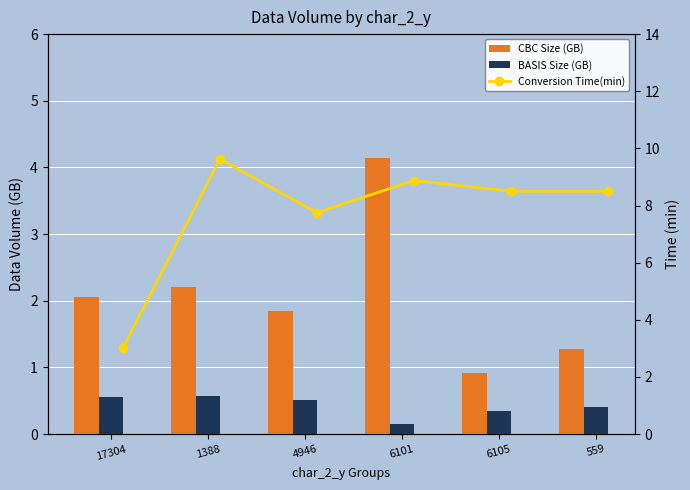

Which label corresponds to the smallest value in the chart?

6101